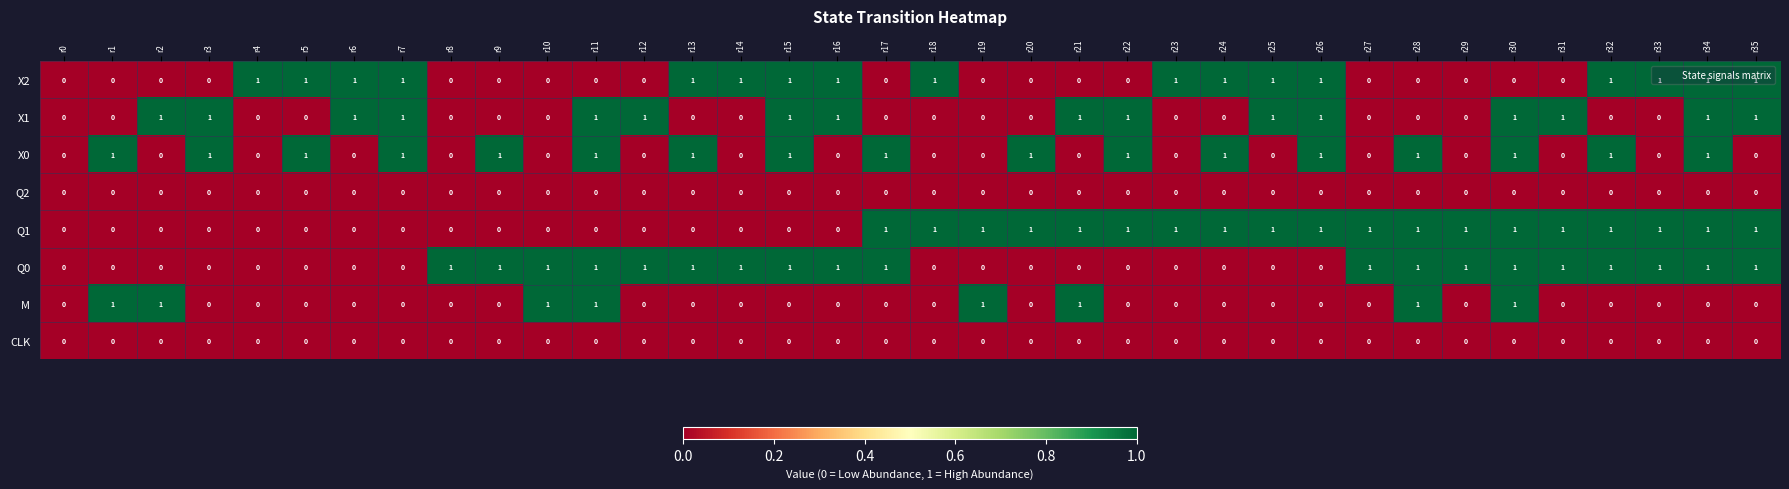

What is the difference between the highest and lowest values at r27?

1